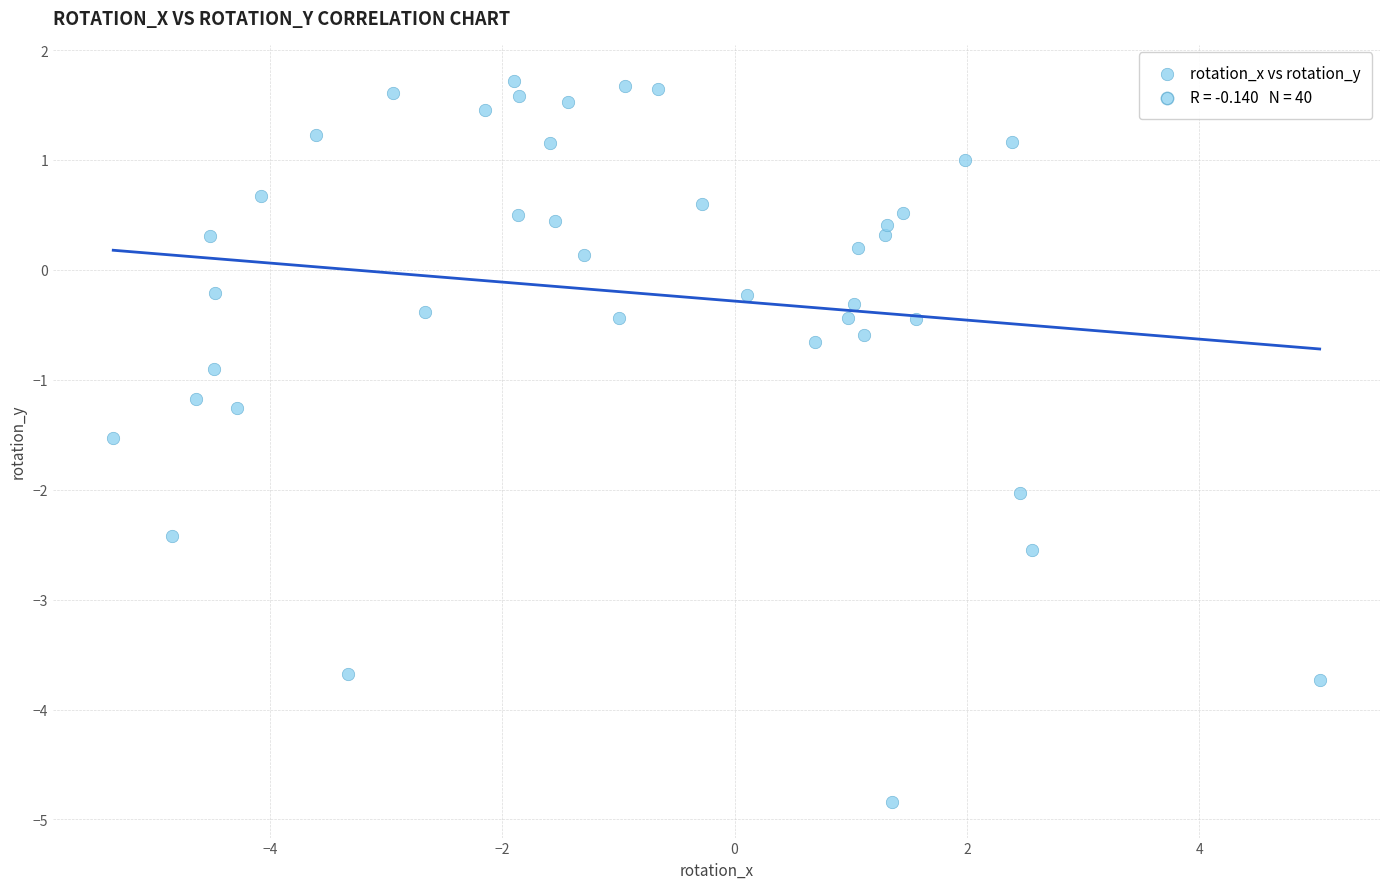

What Y value in the scatter plot is closest to -1?

-0.9